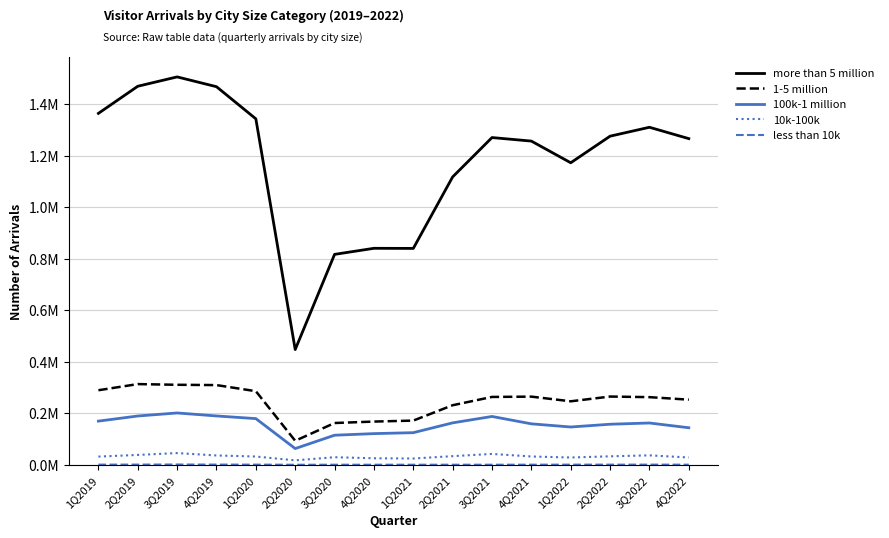

True or false: more than 5 million has a value of 527882 at 1Q2019.

False